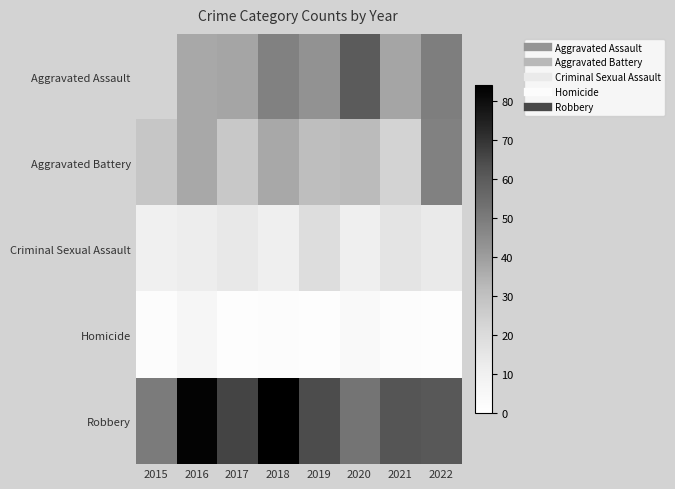

Rank the series by their maximum value, from highest to lowest.

Robbery, Aggravated Assault, Aggravated Battery, Criminal Sexual Assault, Homicide